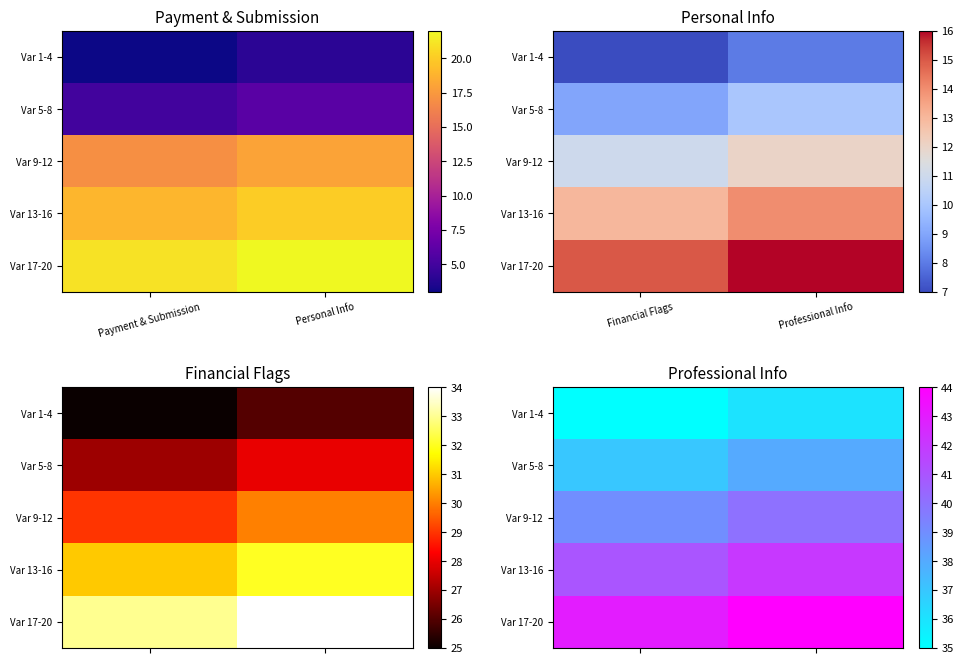

Which label corresponds to the smallest value in the chart?

Financial Flags